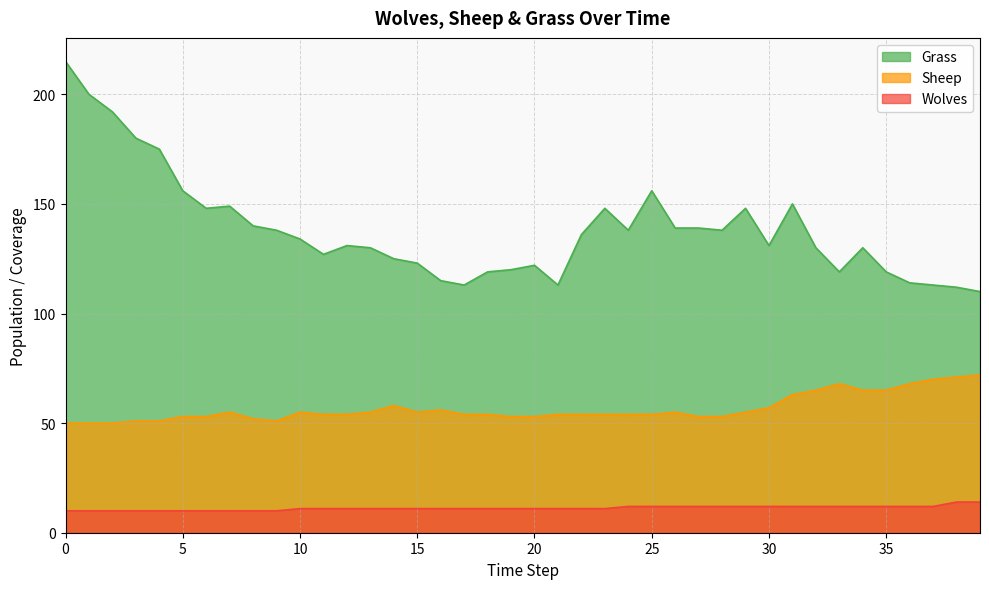

How many data points does each series have?

40